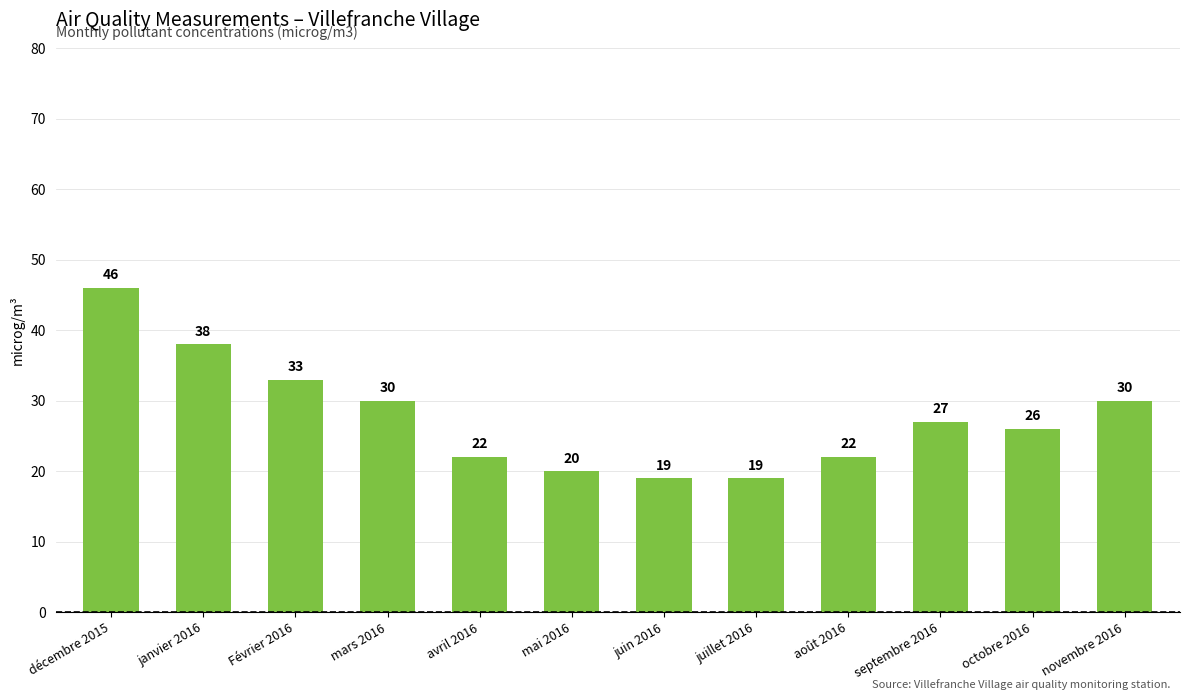

What is the label of the 5th bar from the right?

juillet 2016